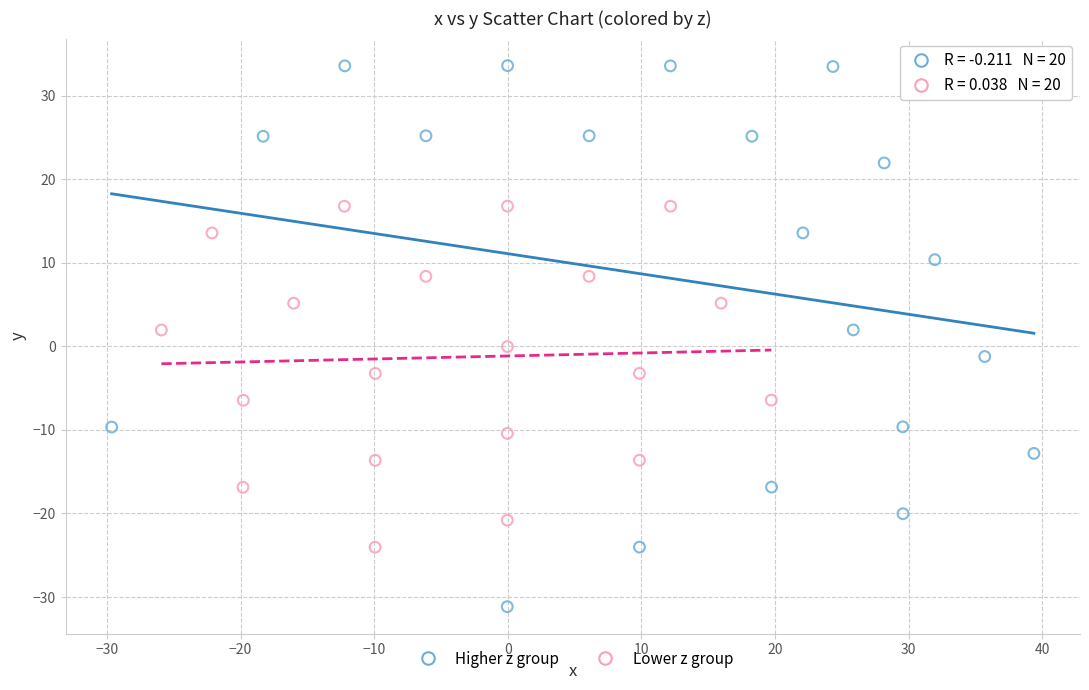

Which series has the largest Y range (max minus min)?

Higher z group